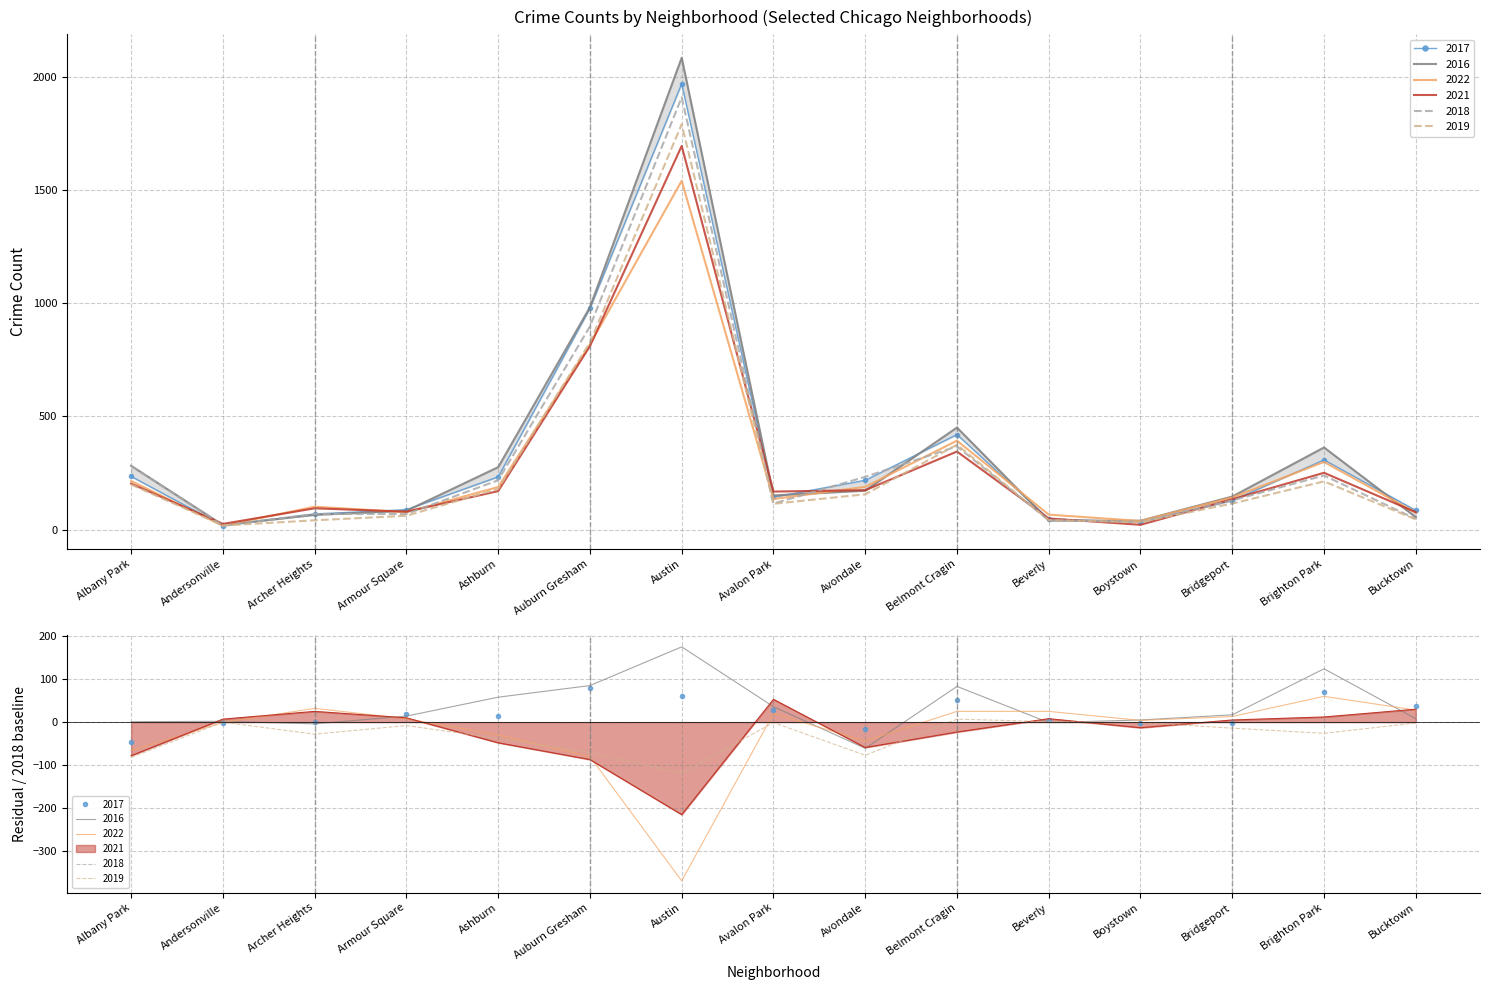

What are all the series names shown in the legend?

2017, 2016, 2022, 2021, 2018, 2019